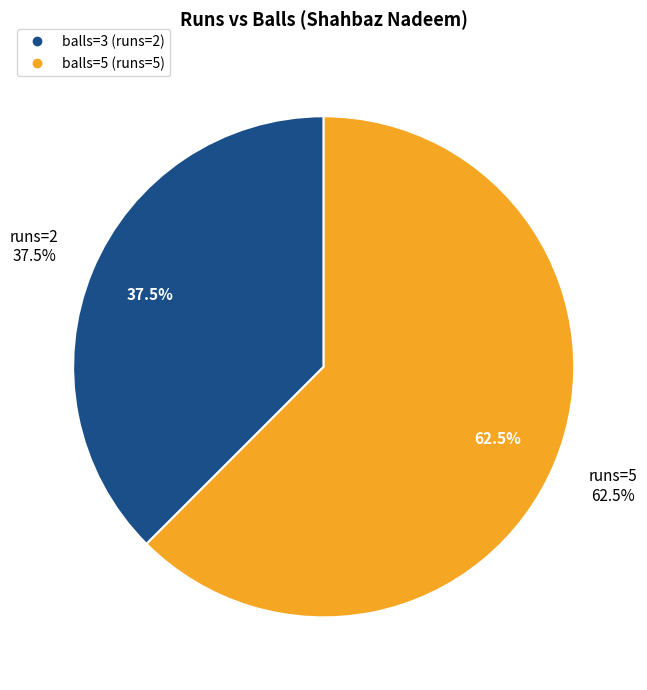

Rank the categories by value from highest to lowest.

5, 2